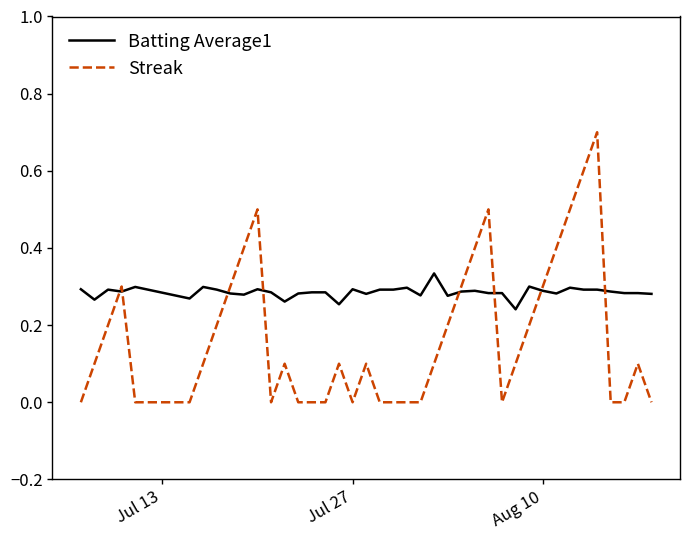

Which series has the widest spread of values?

Streak